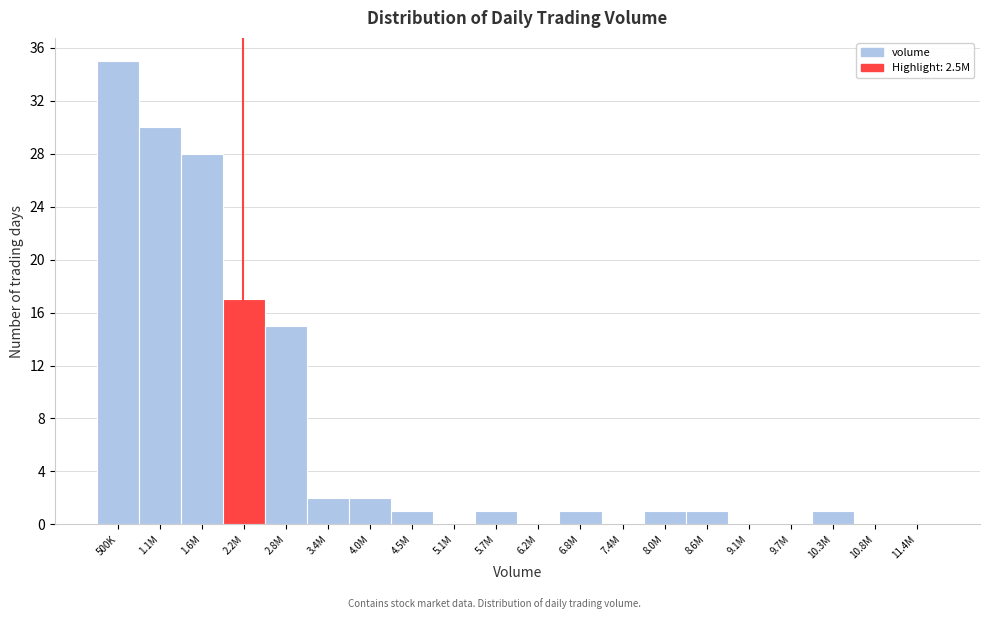

Reading left to right, transcribe all the data shown in this chart.

500K=35	1.1M=30	1.6M=28	2.2M=17	2.8M=15	3.4M=2	4.0M=2	4.5M=1	5.1M=0	5.7M=1	6.2M=0	6.8M=1	7.4M=0	8.0M=1	8.6M=1	9.1M=0	9.7M=0	10.3M=1	10.8M=0	11.4M=0